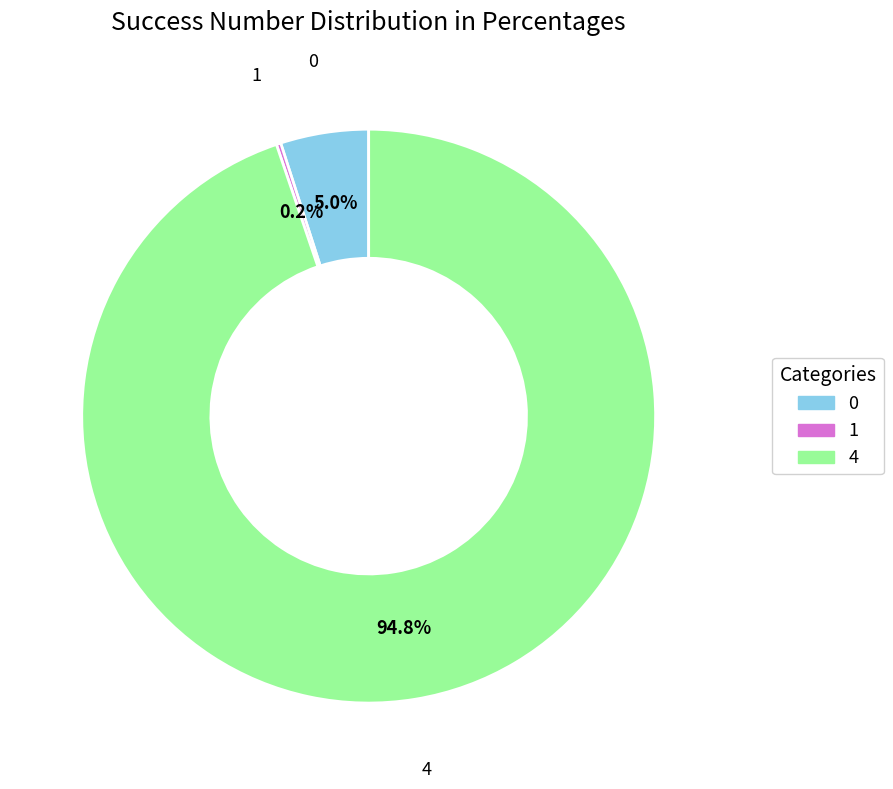

What is the largest slice in the pie chart?

4